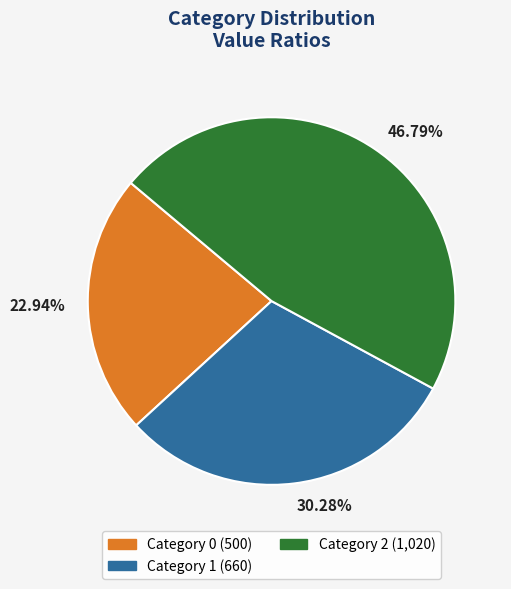

Which has a higher value, 46.79% or 30.28%?

46.79%